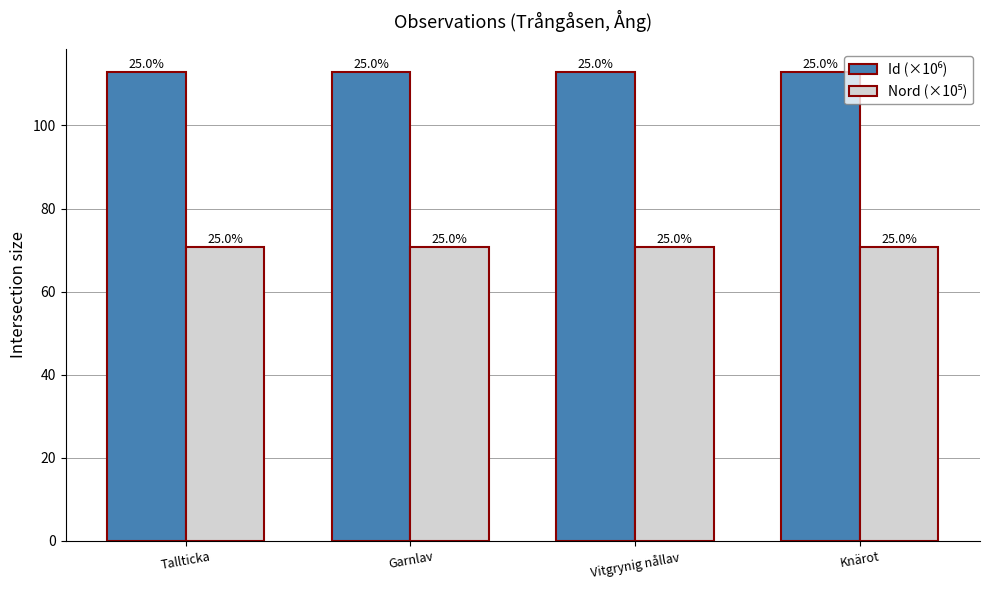

The value of Id (×10⁶) at Vitgrynig nållav is 112.8. True or false?

True